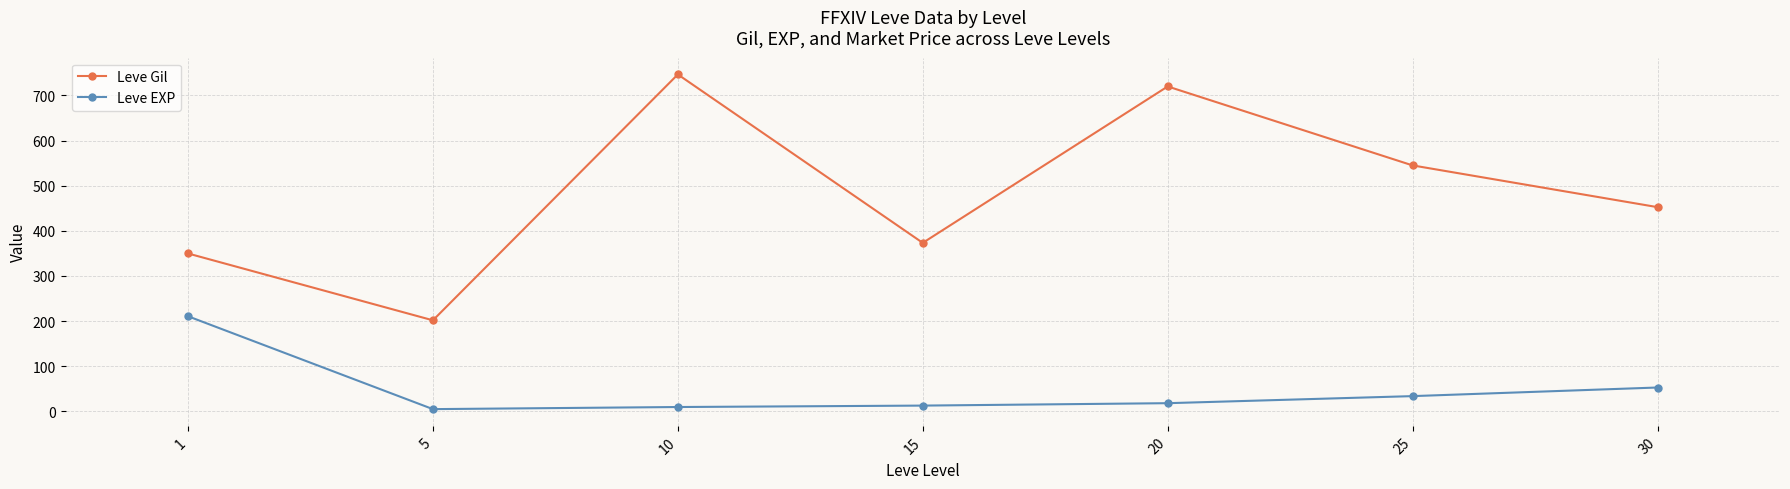

How many interior local valleys does the Leve Gil series have?

2